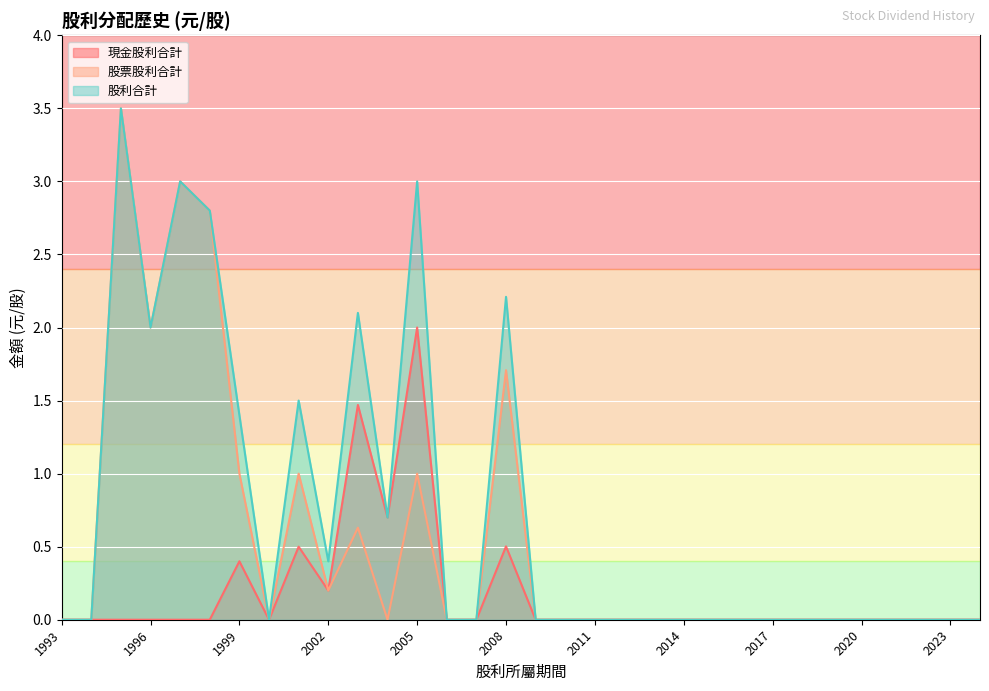

Which category has the lowest value across all series?

2024